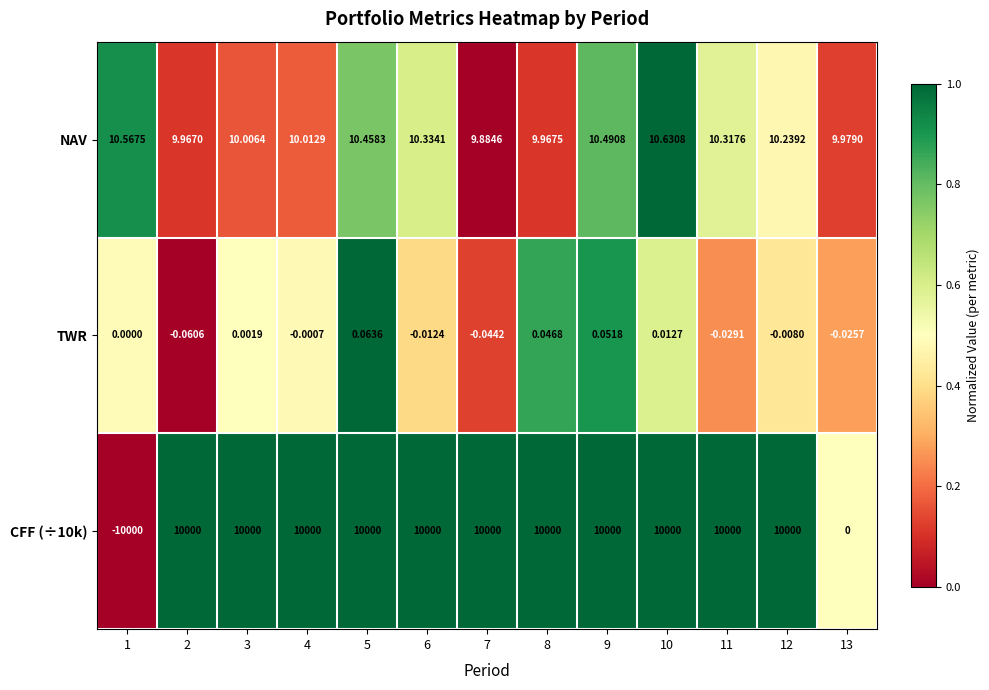

Between 4 and 10, which series saw the biggest shift?

NAV